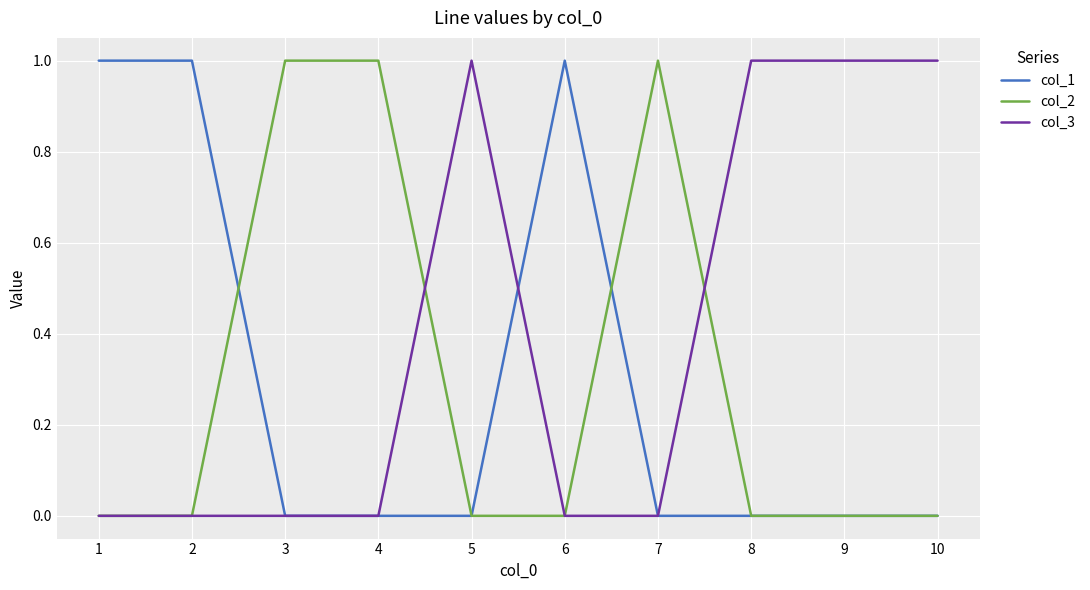

The value of col_2 at 2 is 0. True or false?

True